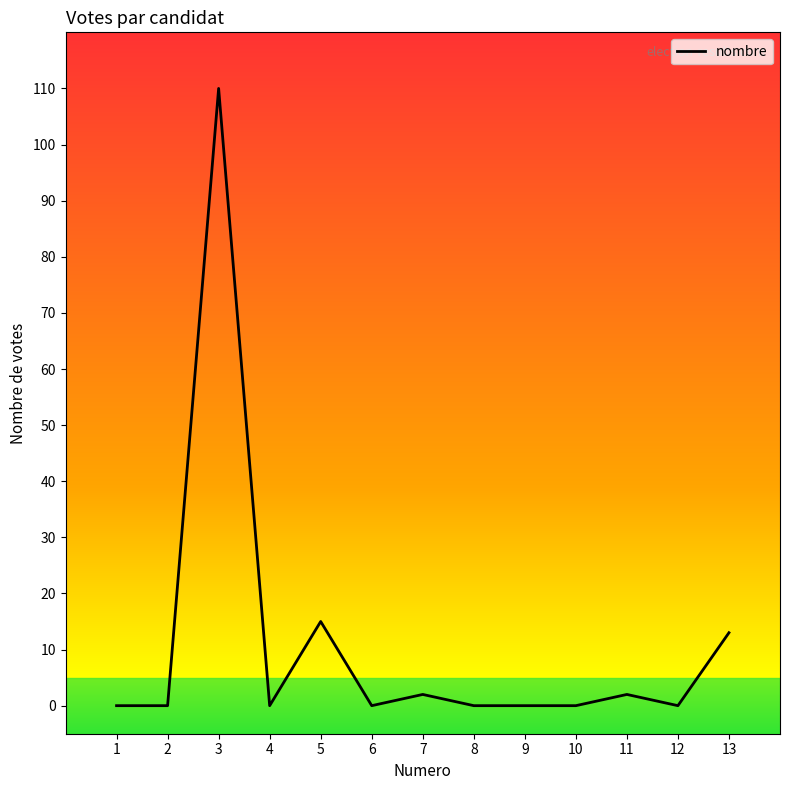

What is the greatest value displayed?

110